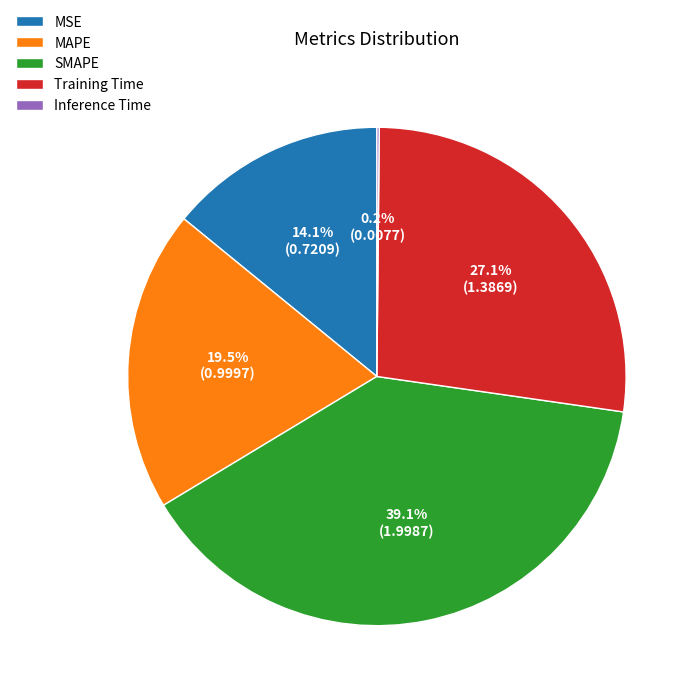

Does Training Time account for over 50% of the chart?

No